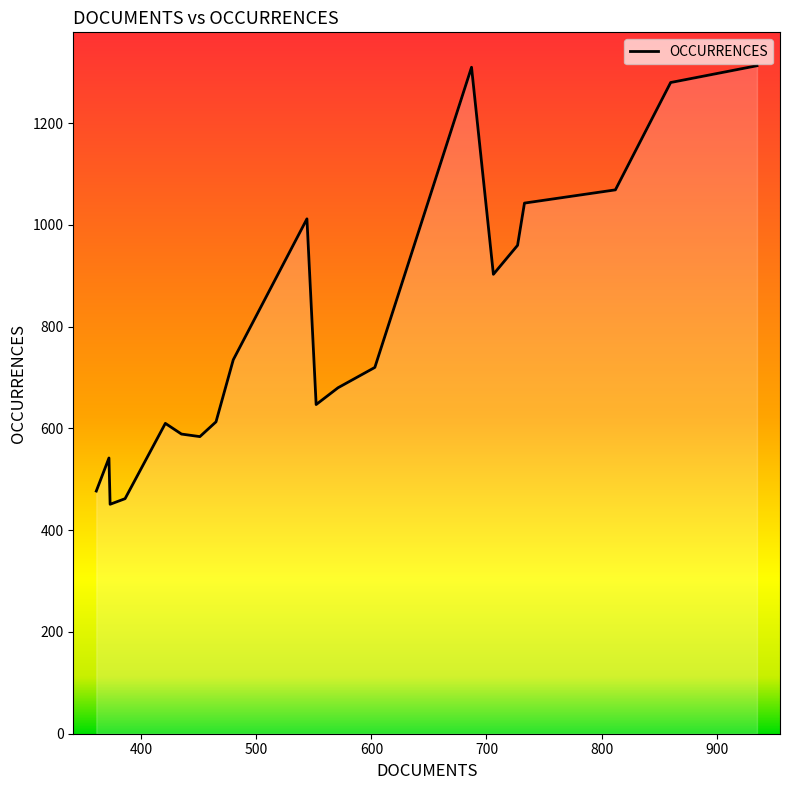

What is the difference between the maximum and minimum values?

862